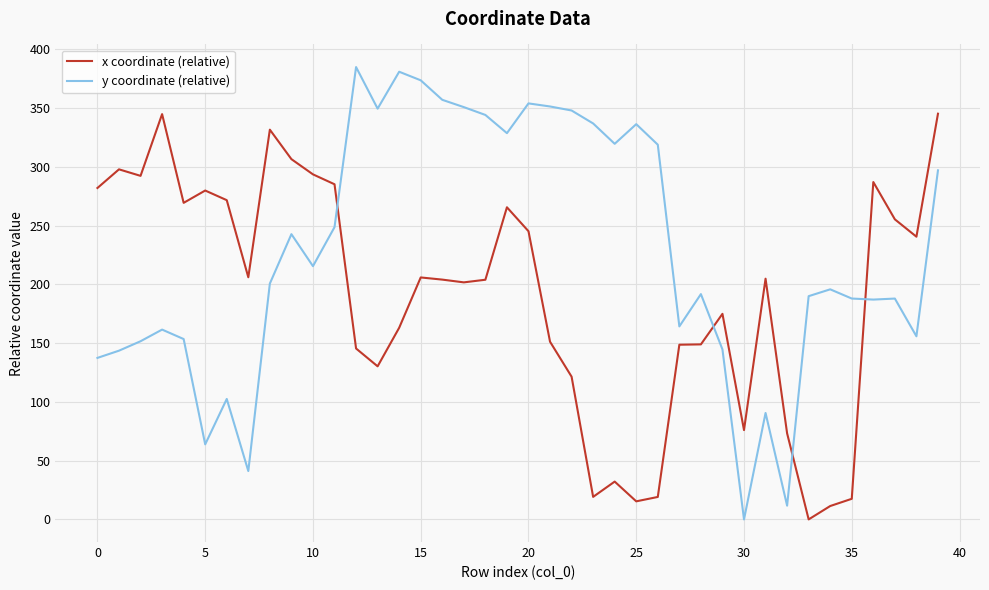

True or false: x coordinate (relative) and y coordinate (relative) cross at least once.

True